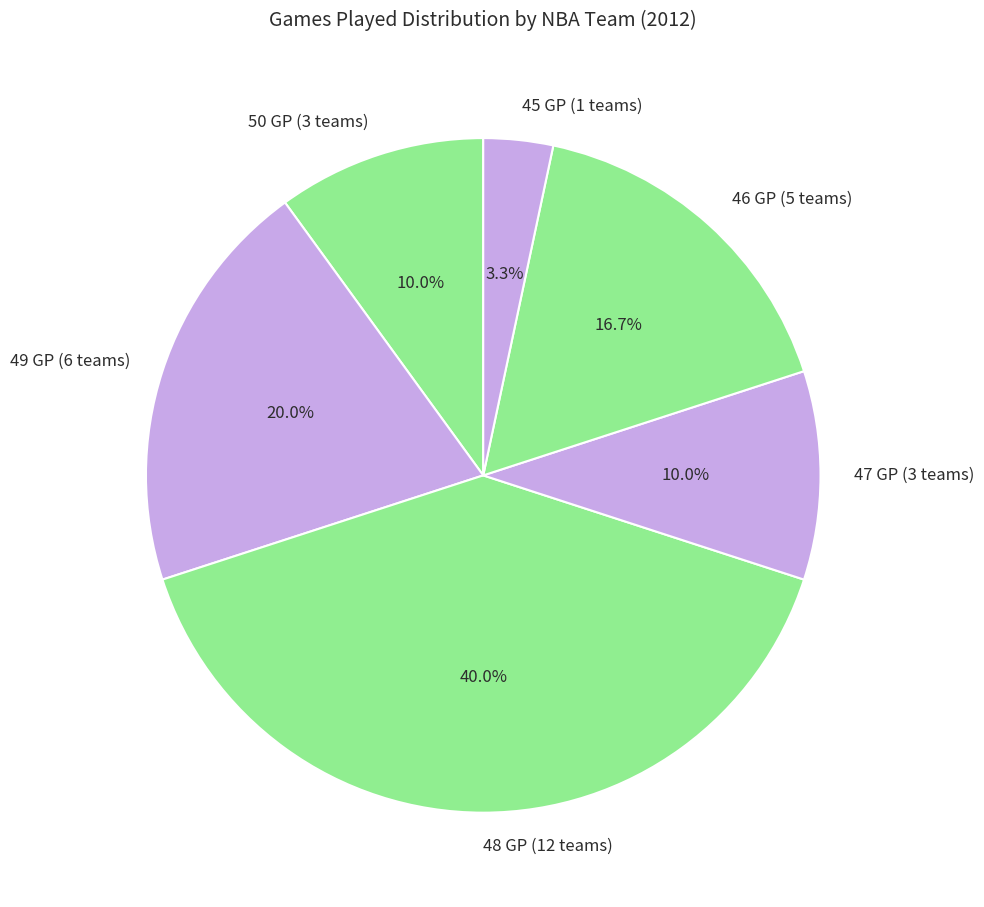

What is the total percentage of 50 GP (3 teams) and 46 GP (5 teams)?

26.7%